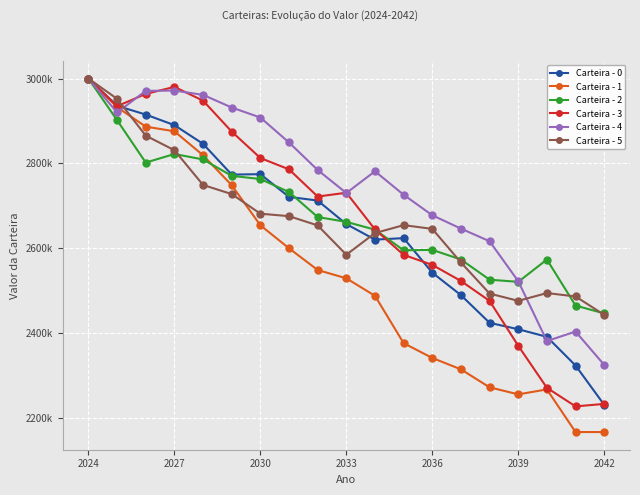

At which category is the sum across all series the highest?

2024